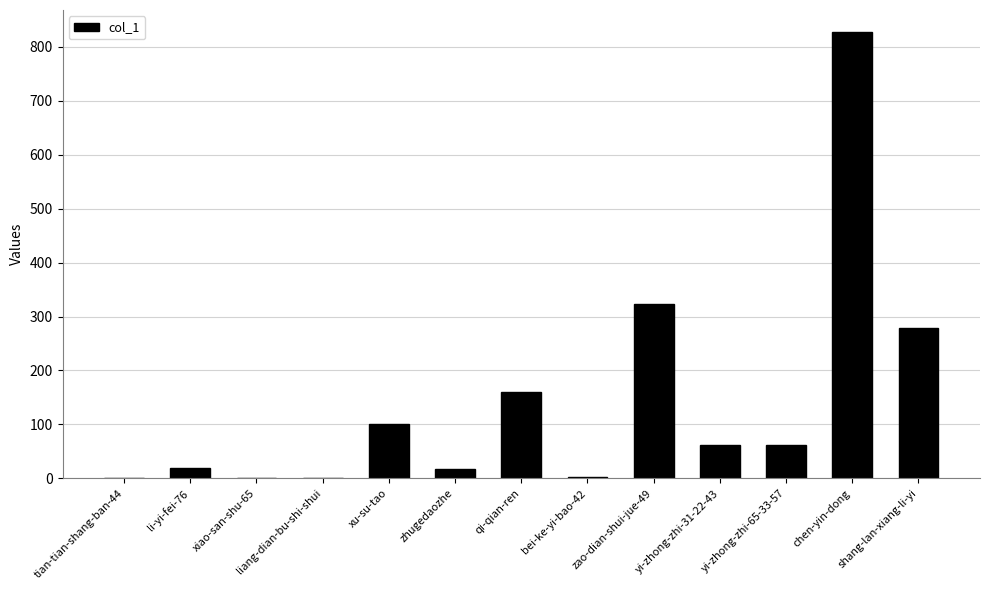

Is it true that the value at li-yi-fei-76 is 19?

True